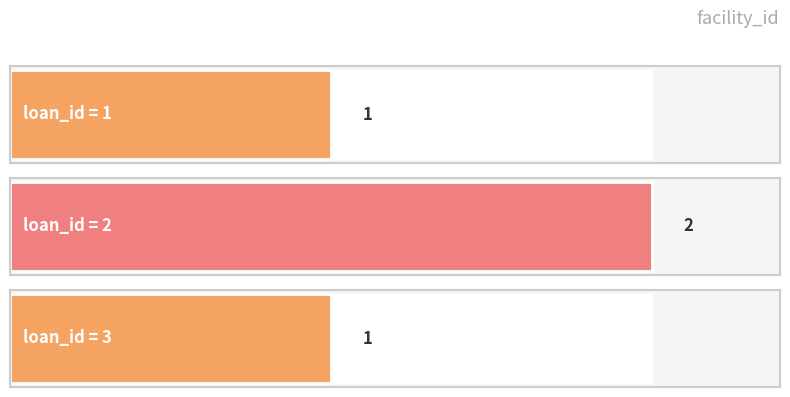

What is the value of the 3rd bar from the left?

1